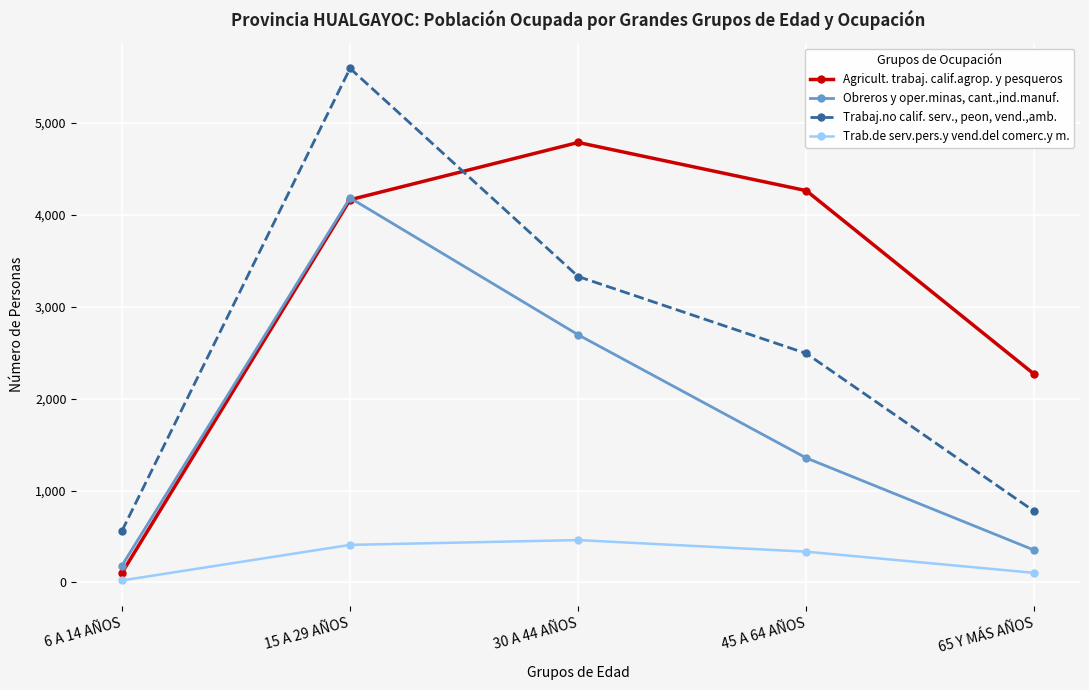

Which series has the largest range (max minus min)?

Trabaj.no calif. serv., peon, vend.,amb.